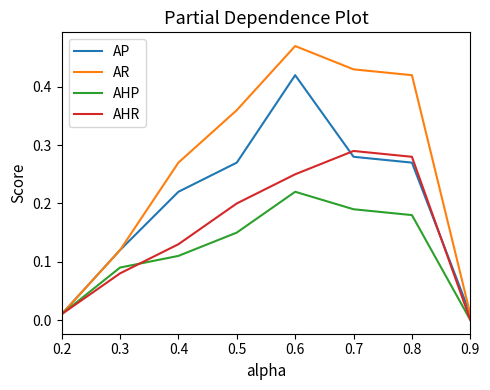

True or false: AHP has a value of 0.3 at 0.7.

False